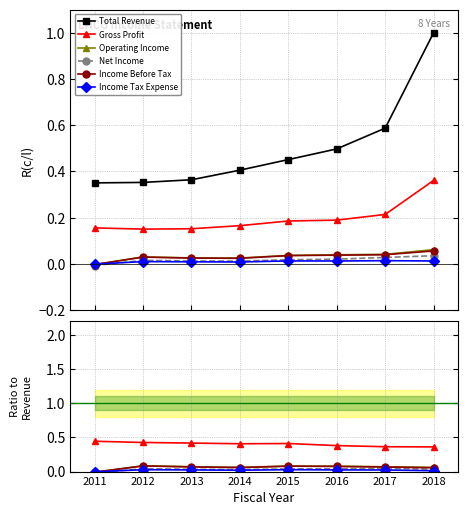

What are all the series names shown in the legend?

Total Revenue, Gross Profit, Operating Income, Net Income, Income Before Tax, Income Tax Expense